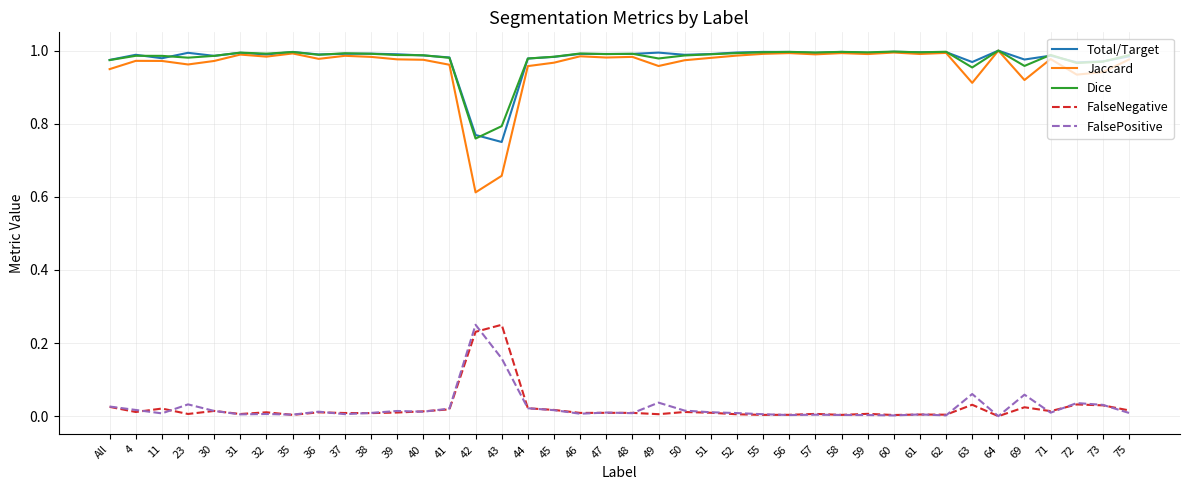

True or false: Dice has a value of 1.7 at 61.

False